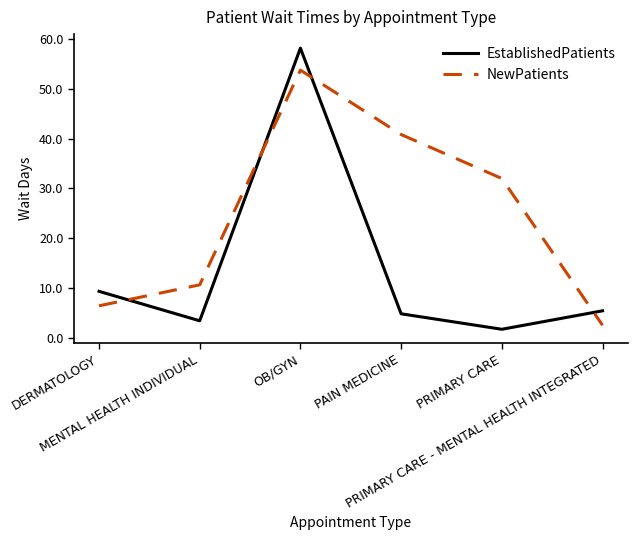

What is the difference between the EstablishedPatients values at PAIN MEDICINE and DERMATOLOGY?

4.5